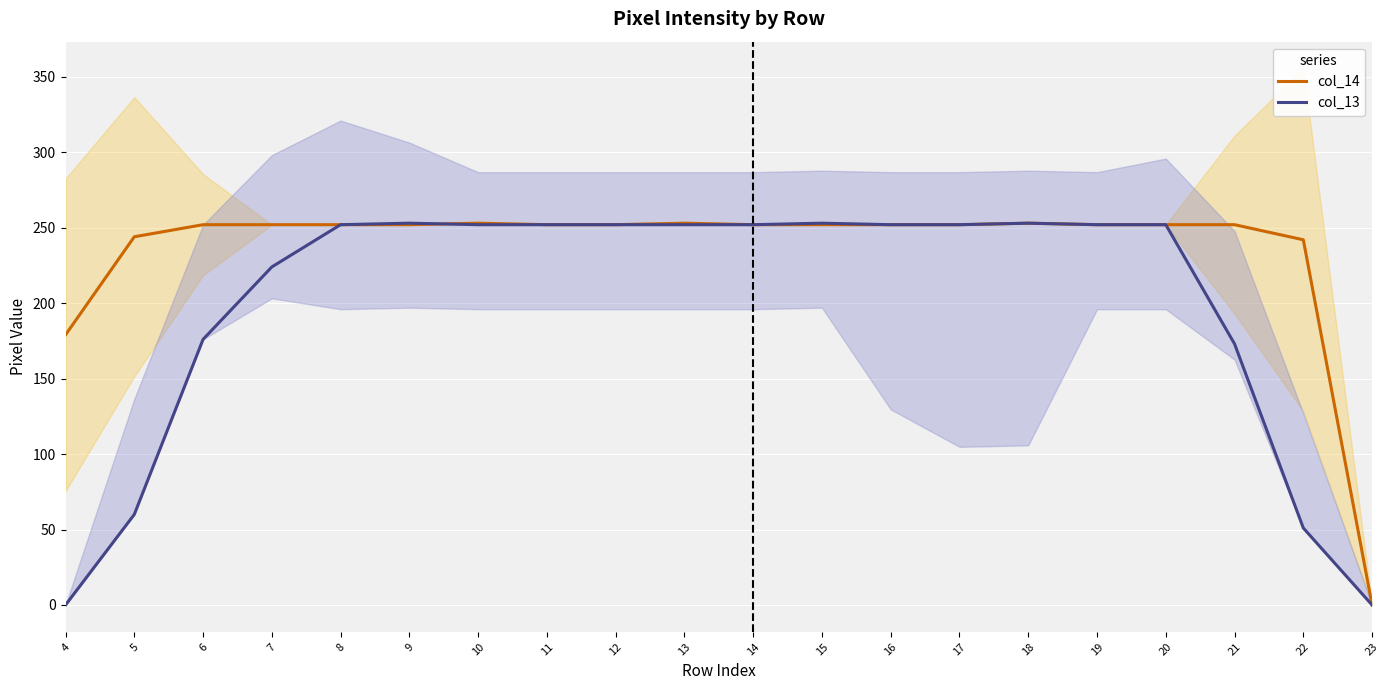

What is the difference between the maximum and minimum values in the col_13 series?

253